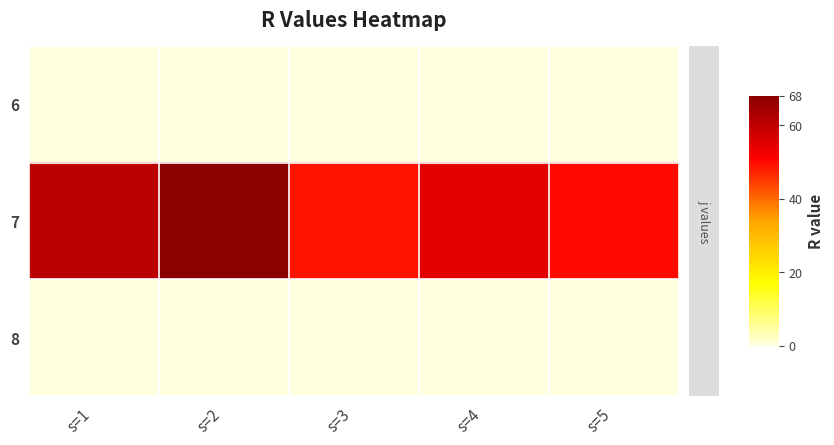

Rank the series at s=2 from lowest to highest value.

6, 8, 7